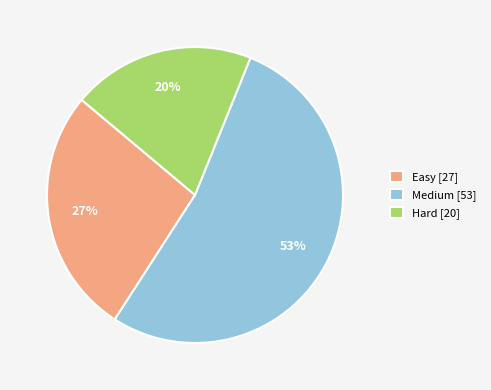

To the nearest percent, what is the average slice percentage?

33%